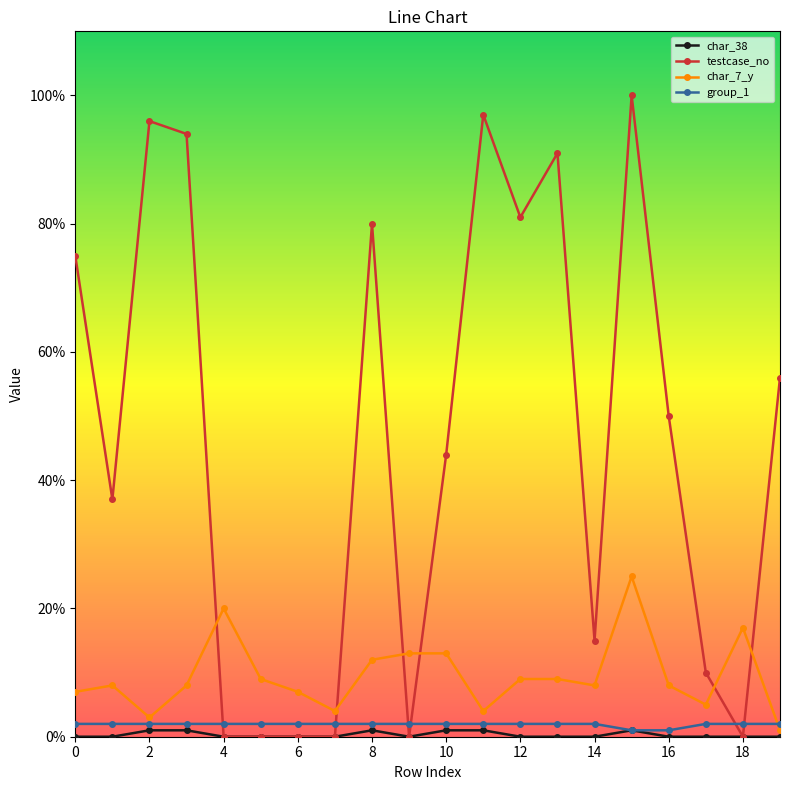

At how many categories does at least one series exceed 42?

11